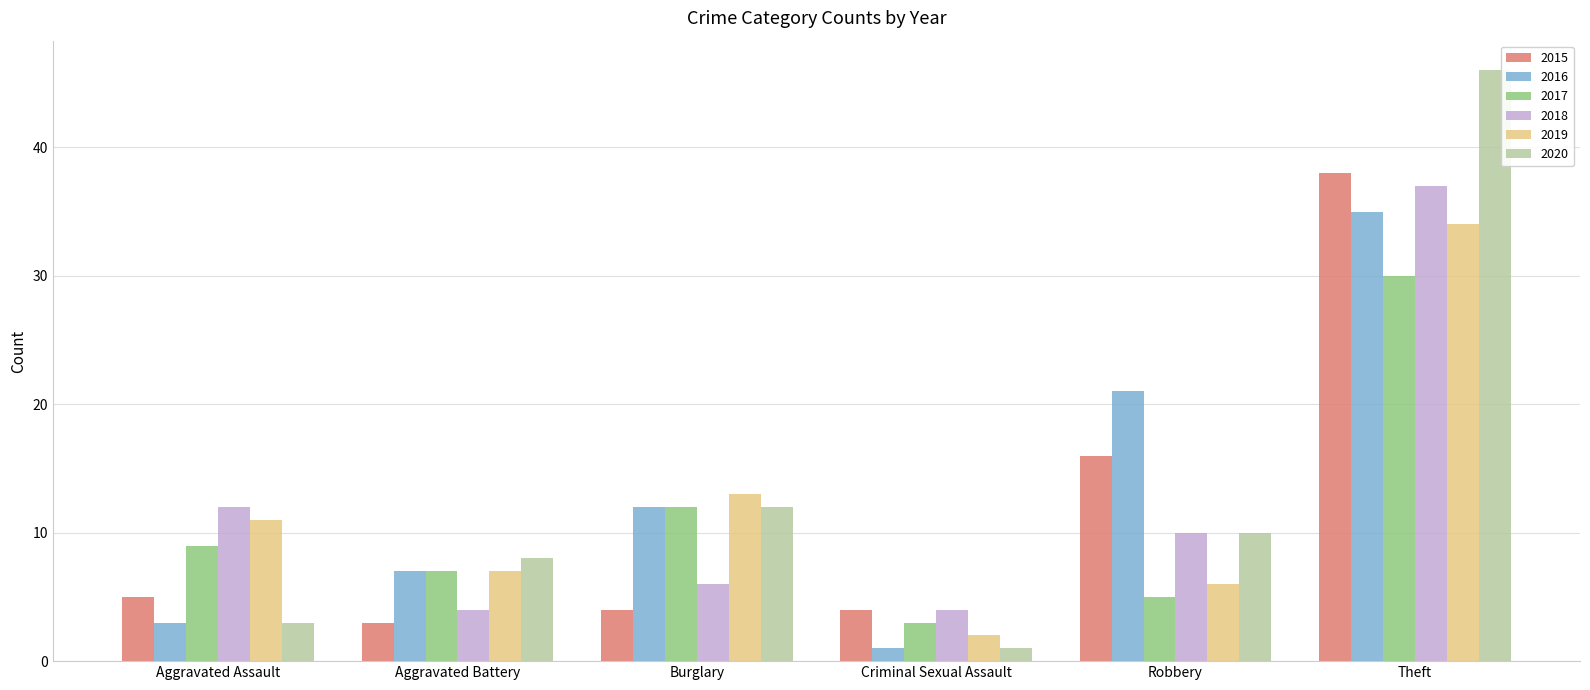

Between Robbery and Theft, which series saw the biggest shift?

2020